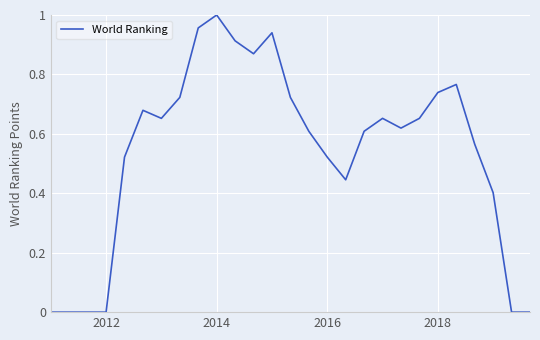

Does the chart have visible grid lines?

Yes